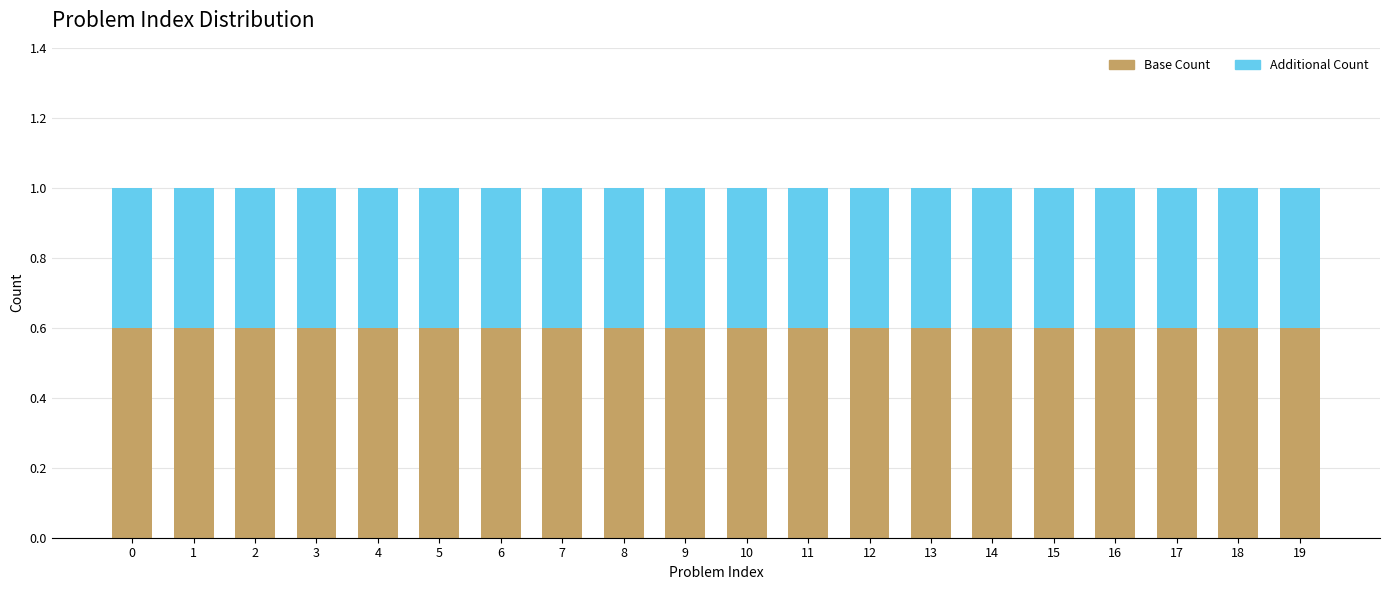

What is the lowest value of the Base Count series?

0.6